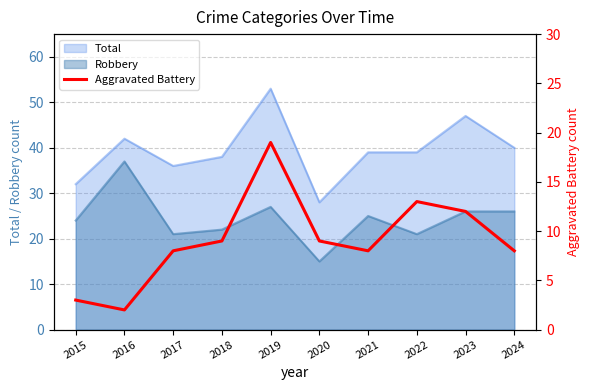

What is the sum of all values?

91